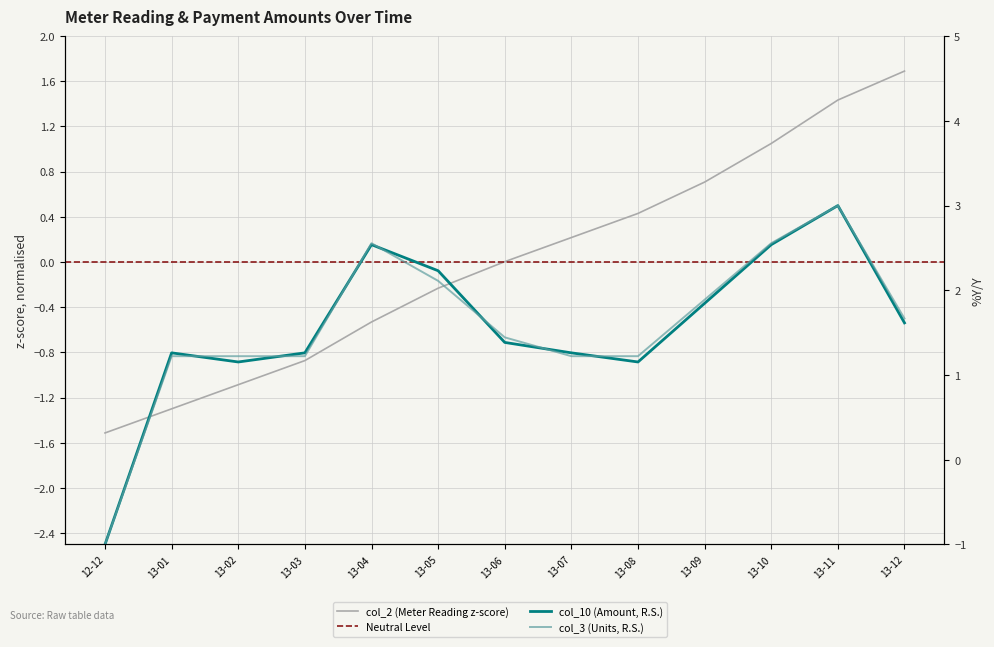

What is the minimum value for col_2?

-1.5